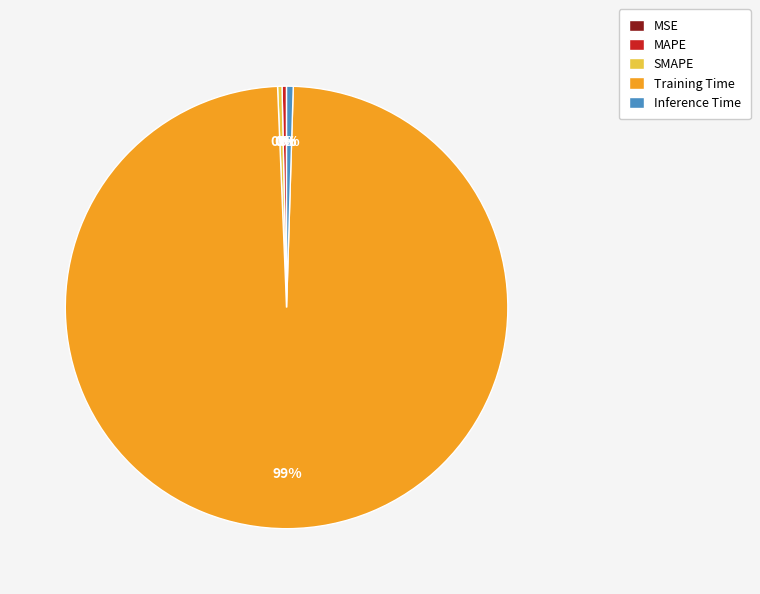

True or false: SMAPE accounts for 0% of the total.

True